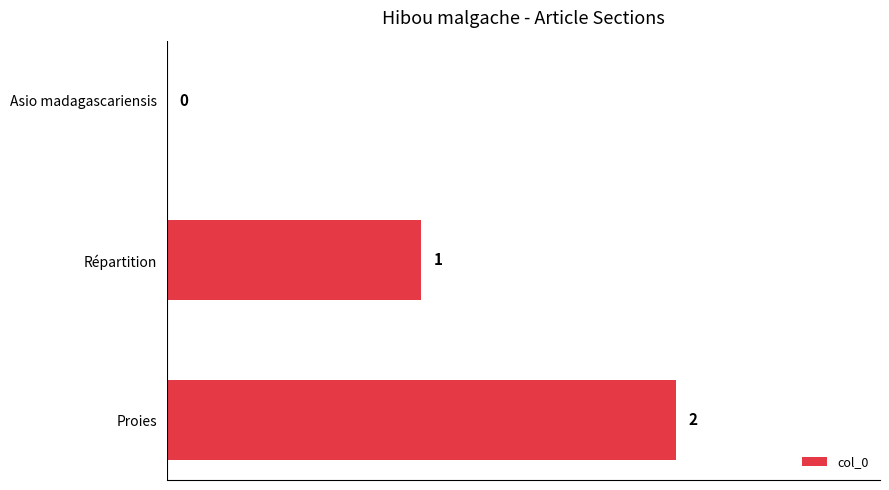

Is it true that the value at Proies is 2?

True